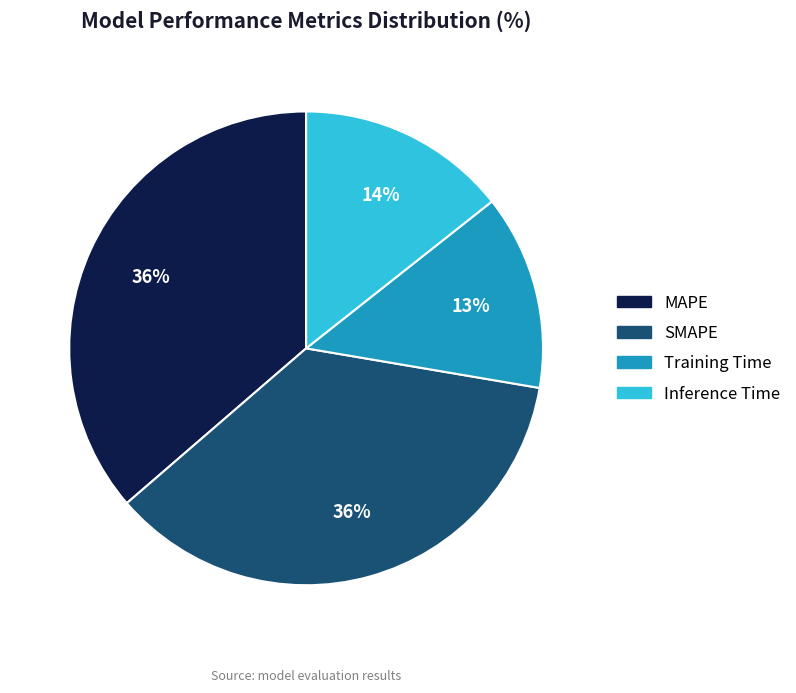

Which category has the smallest portion of the pie?

Training Time